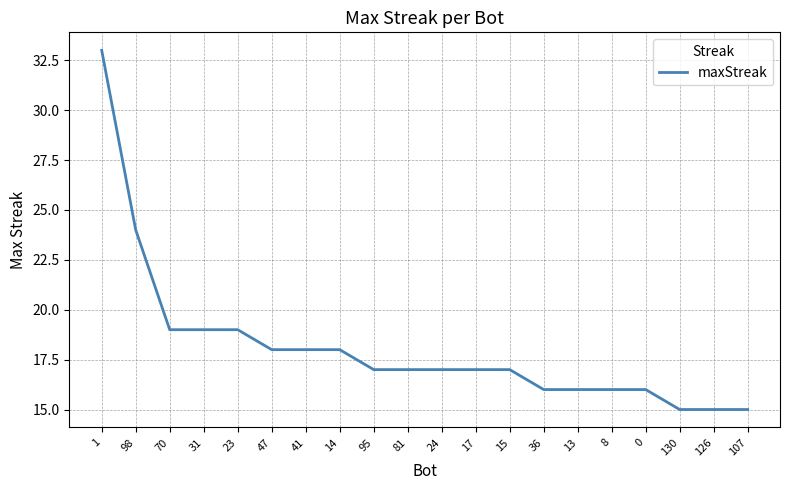

What is the ratio of the value at 1 to the value at 41?

1.8